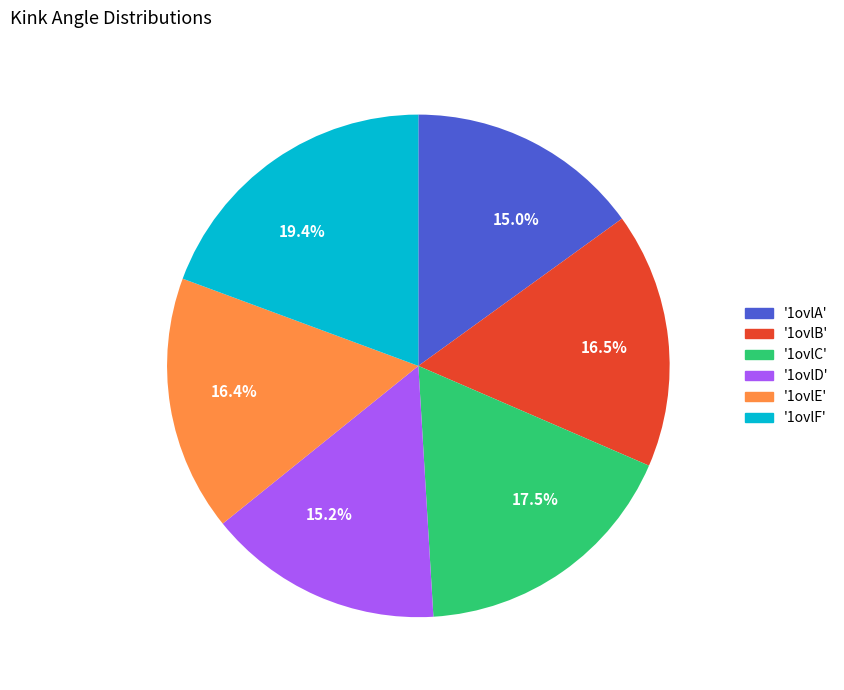

Does any single category account for the majority?

No